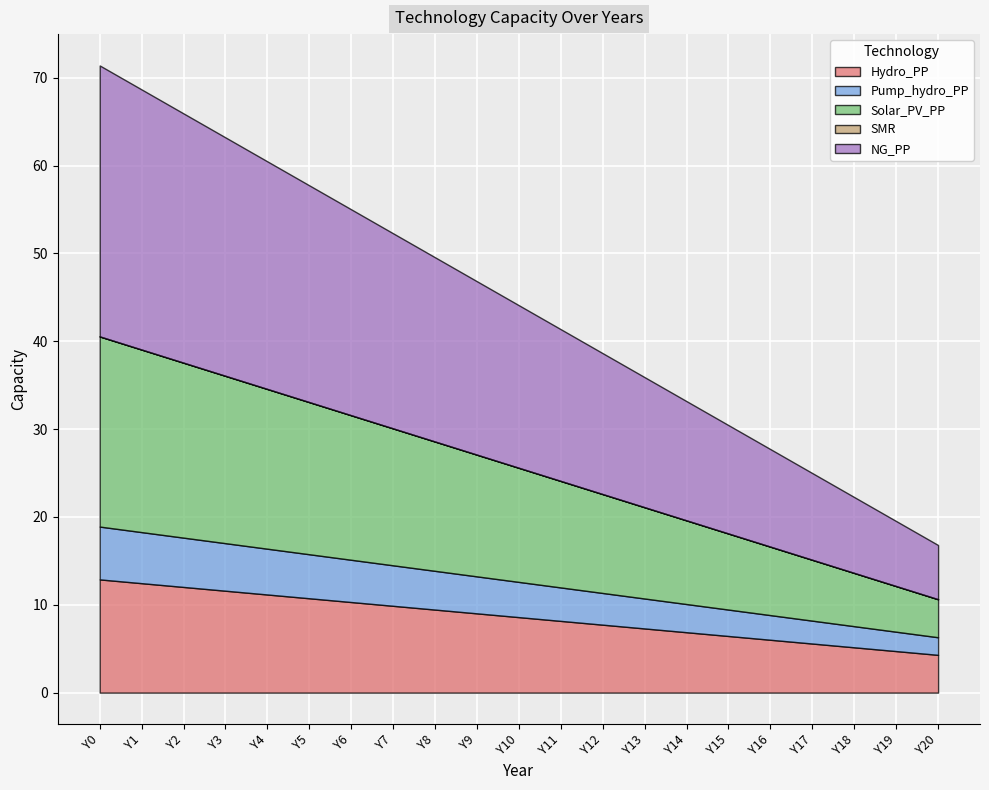

Is it true that Solar_PV_PP equals 12.1 at Y11?

True